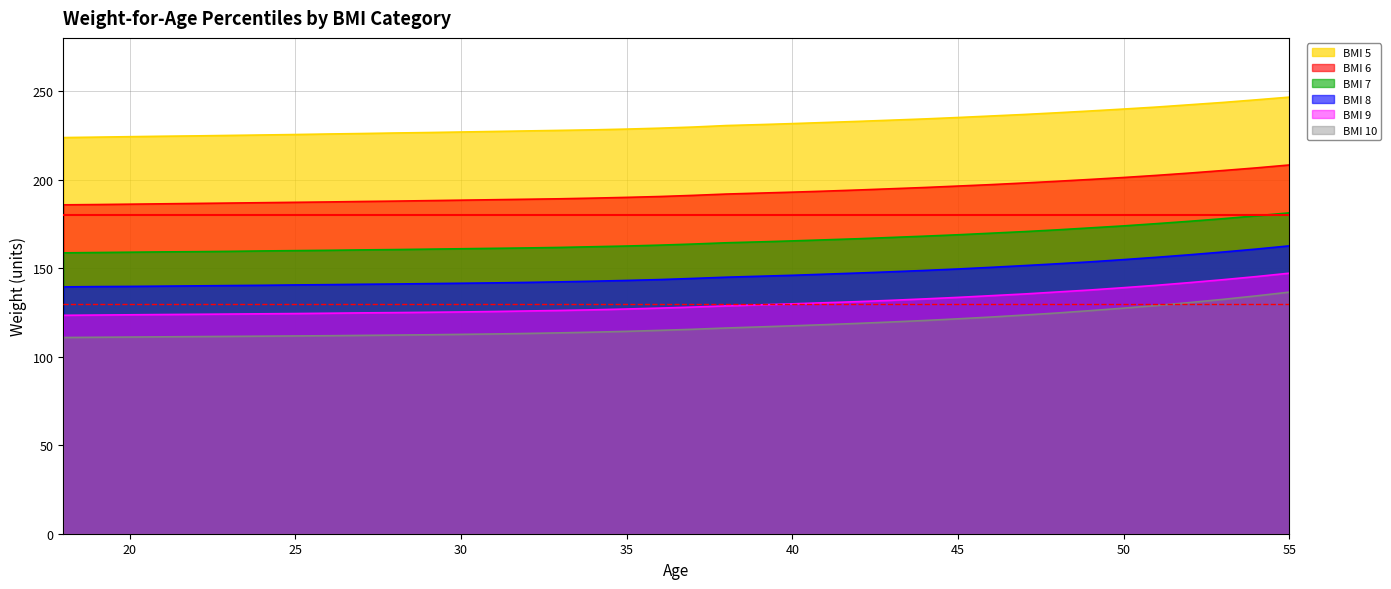

At which label does BMI 7 reach its peak?

55